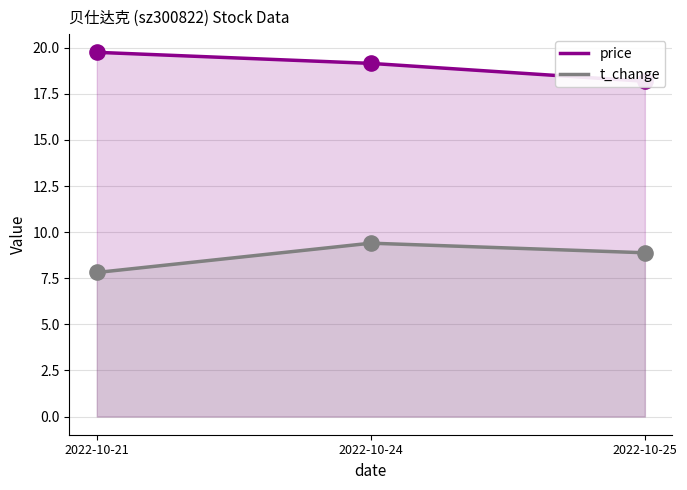

At how many categories does at least one series exceed 9?

3